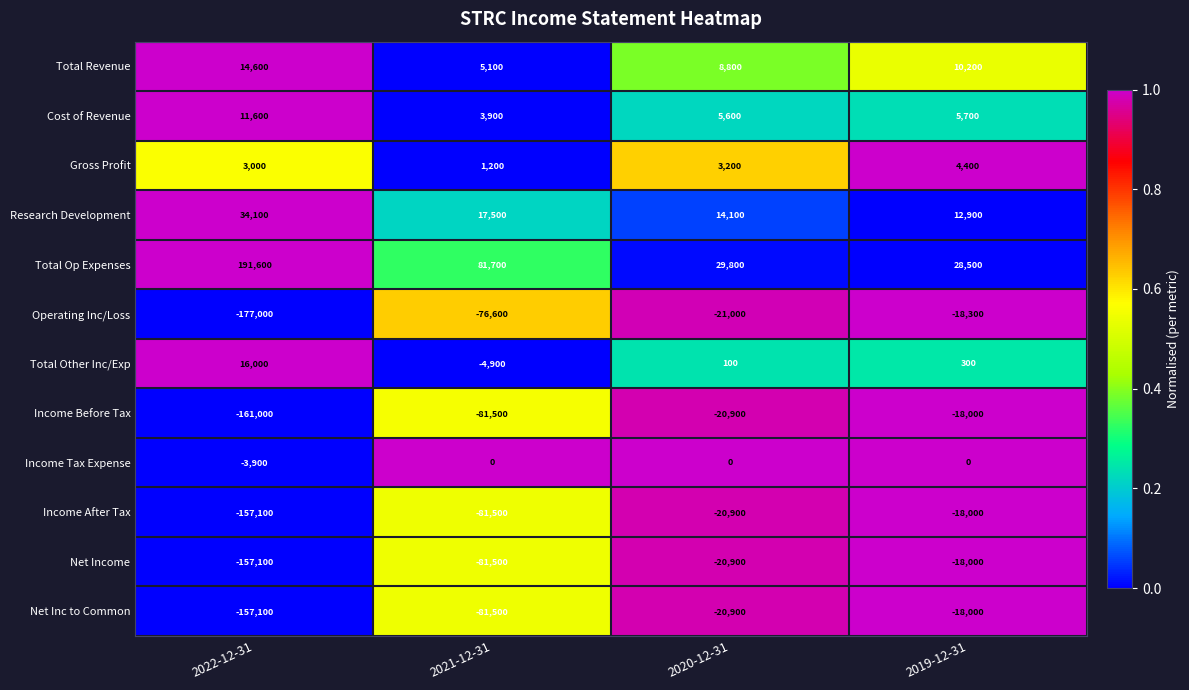

List the labels in order of Cost of Revenue value, largest first.

2022-12-31, 2019-12-31, 2020-12-31, 2021-12-31